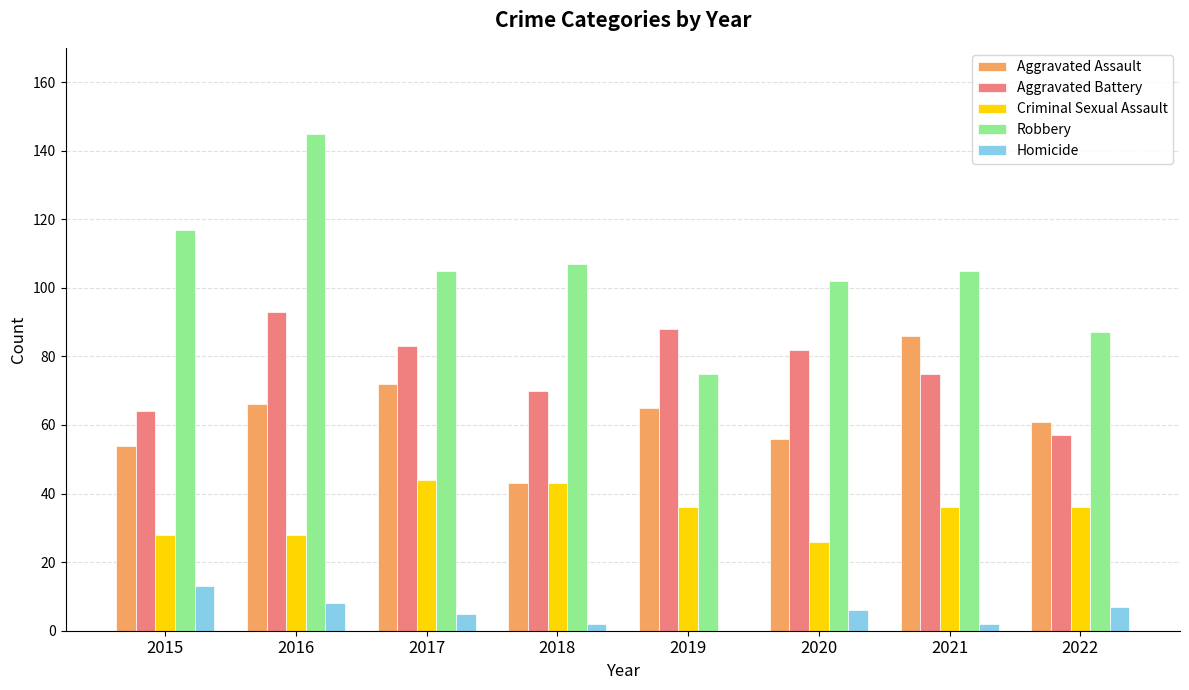

Reading left to right, list all the values displayed in this chart.

Aggravated Assault: 54	66	72	43	65	56	86	61
Aggravated Battery: 64	93	83	70	88	82	75	57
Criminal Sexual Assault: 28	28	44	43	36	26	36	36
Robbery: 117	145	105	107	75	102	105	87
Homicide: 13	8	5	2	0	6	2	7